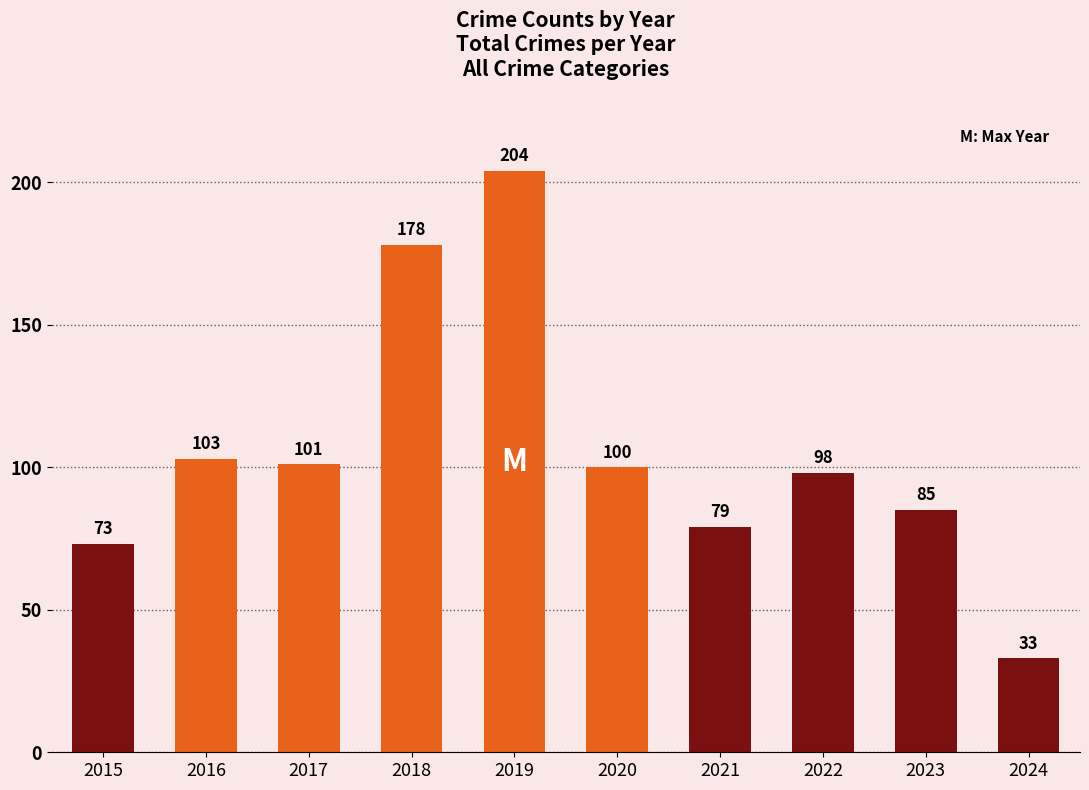

List the labels in order of value, smallest first.

2024, 2015, 2021, 2023, 2022, 2020, 2017, 2016, 2018, 2019